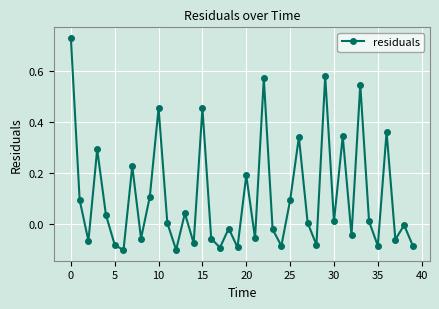

How many interior local valleys (lower than both neighbors) does the data have?

14